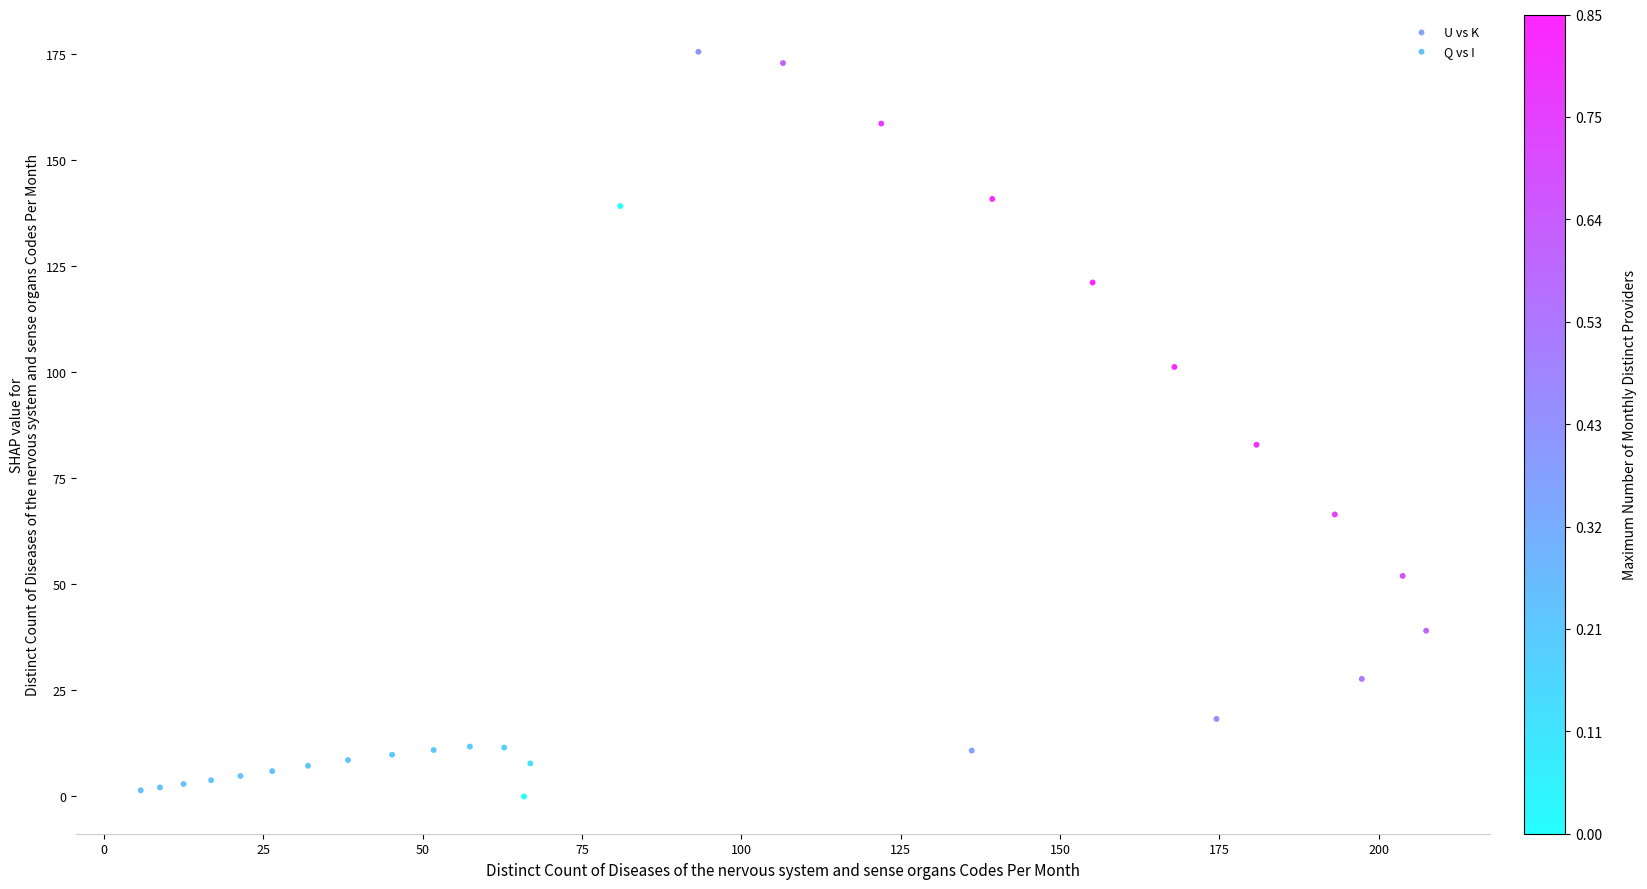

Which series has the largest Y range (max minus min)?

U vs K